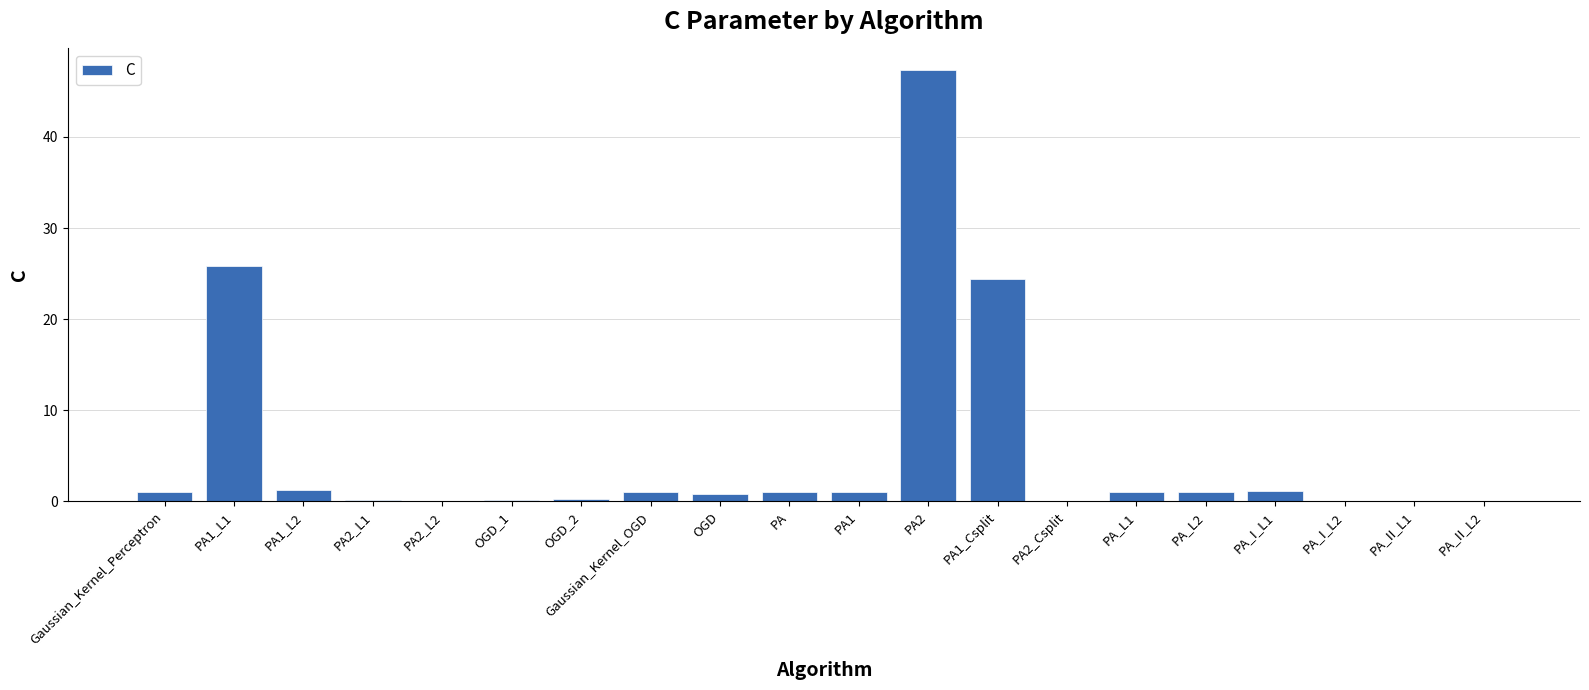

The chart shows a value of 1.0 at PA1. True or false?

True